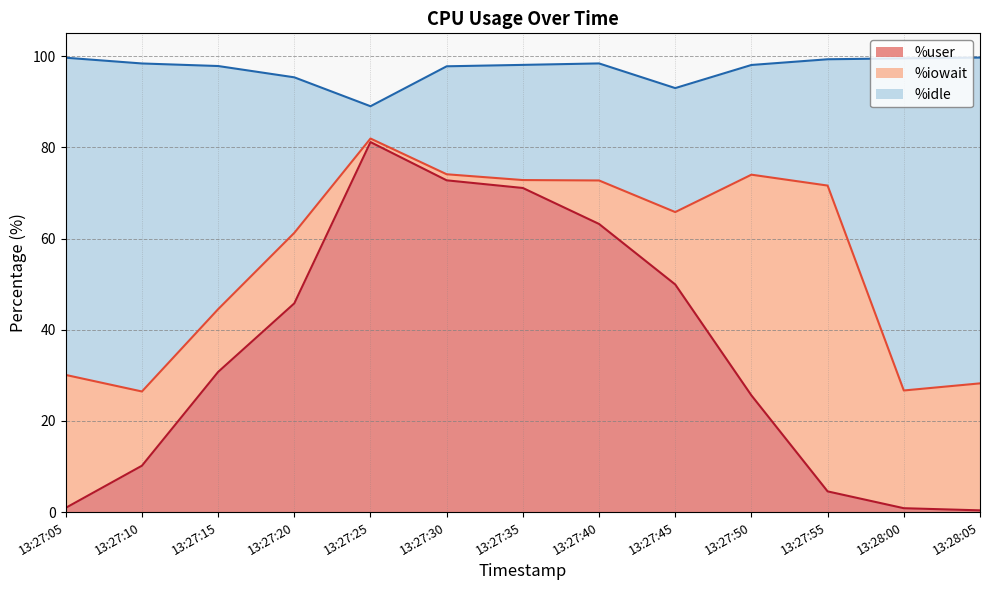

Which category has the highest value in the %user series?

13:27:25